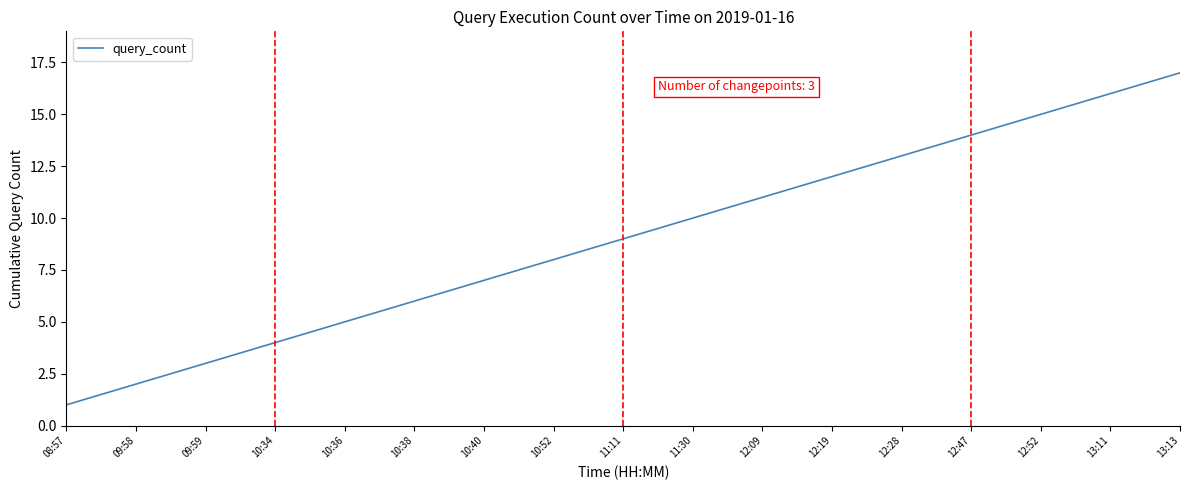

True or false: the data has more than 1 interior local peaks.

False